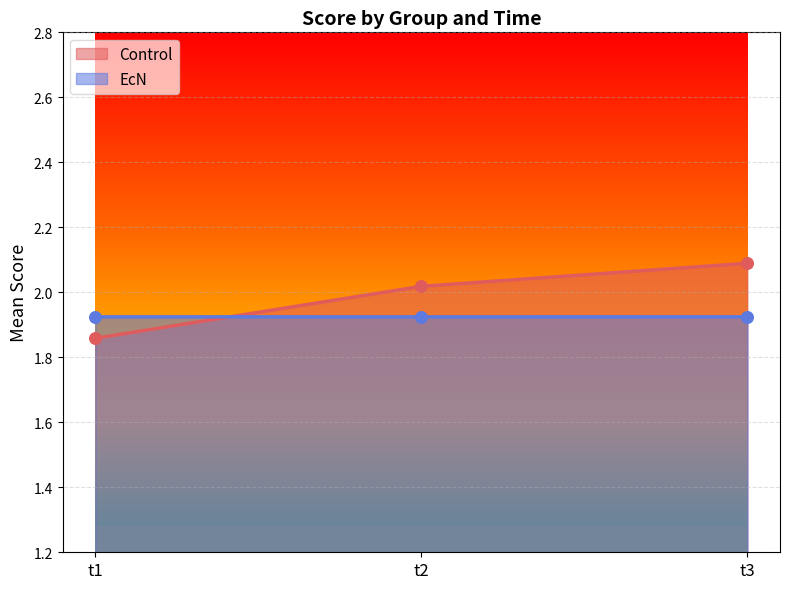

What is the change in value from t1 to t2?

+0.2